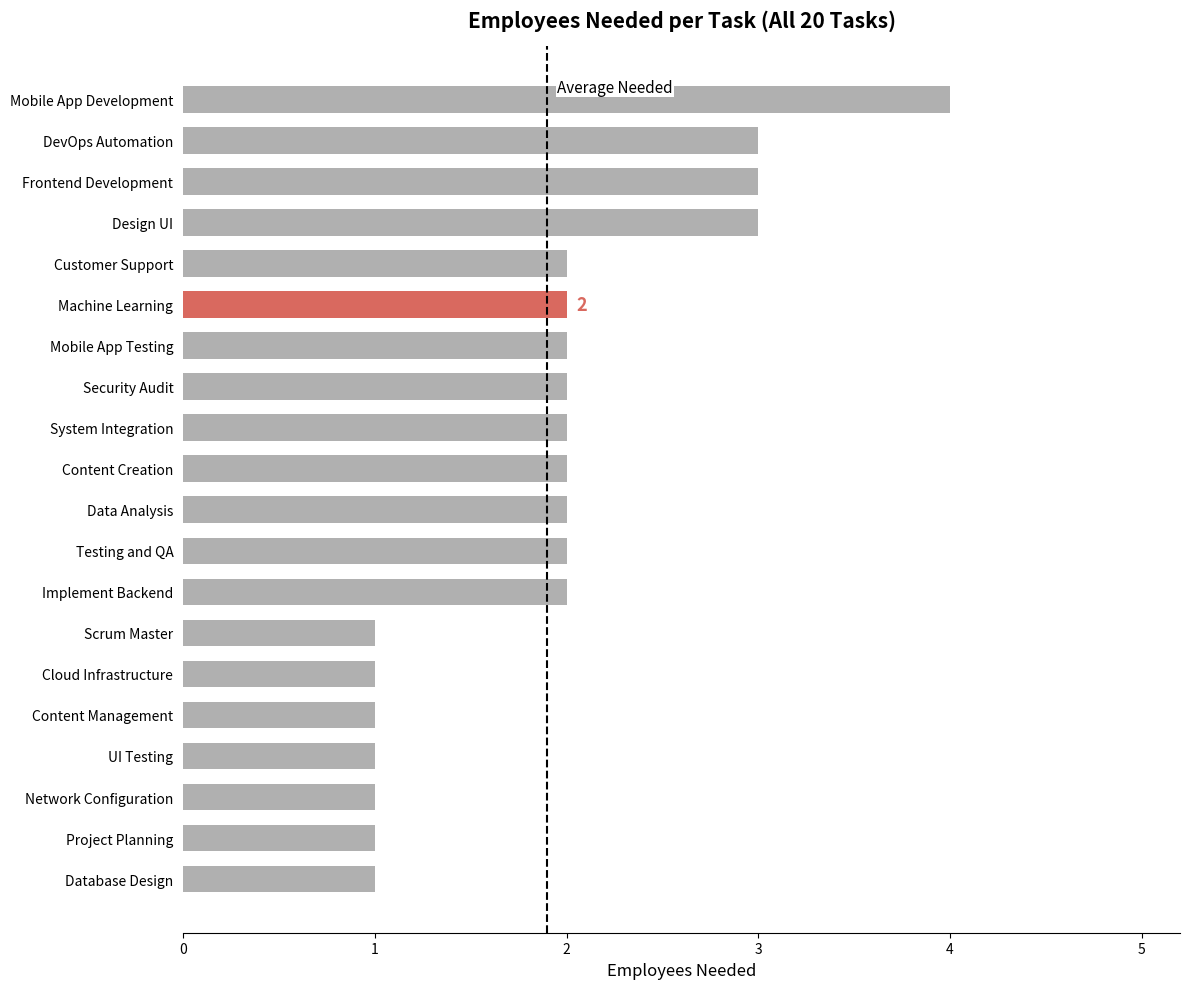

Does the chart contain any negative values?

No